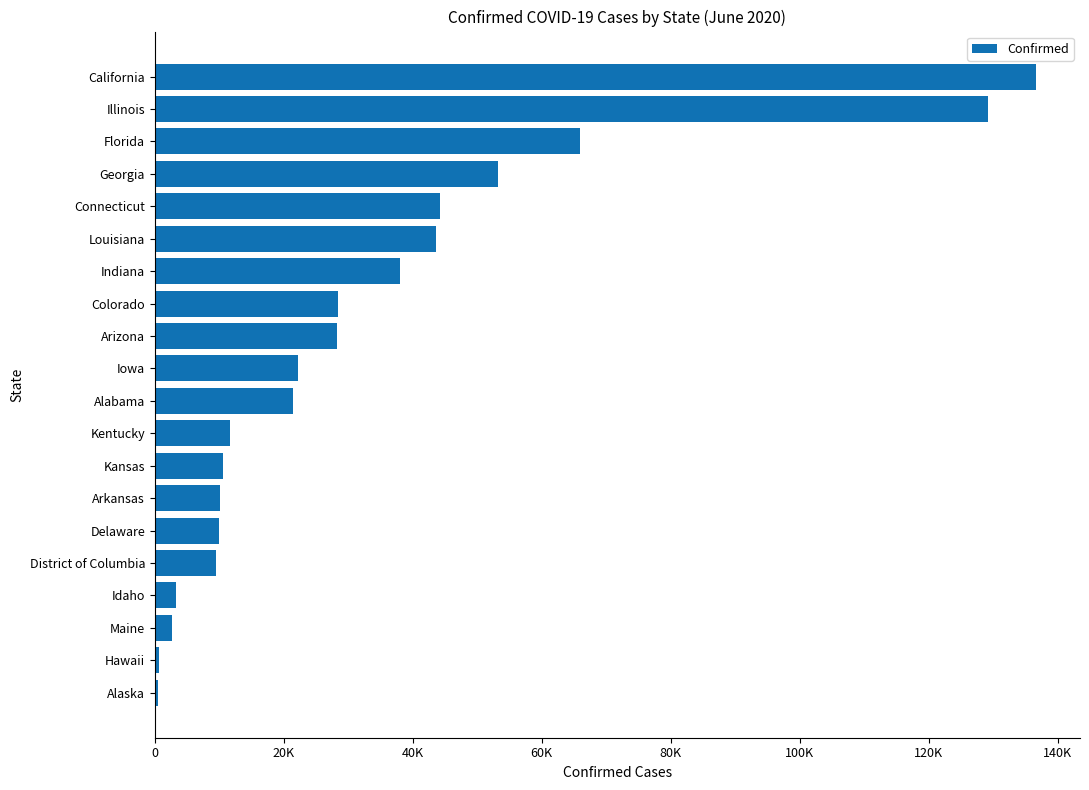

What is the maximum value shown in the chart?

136641